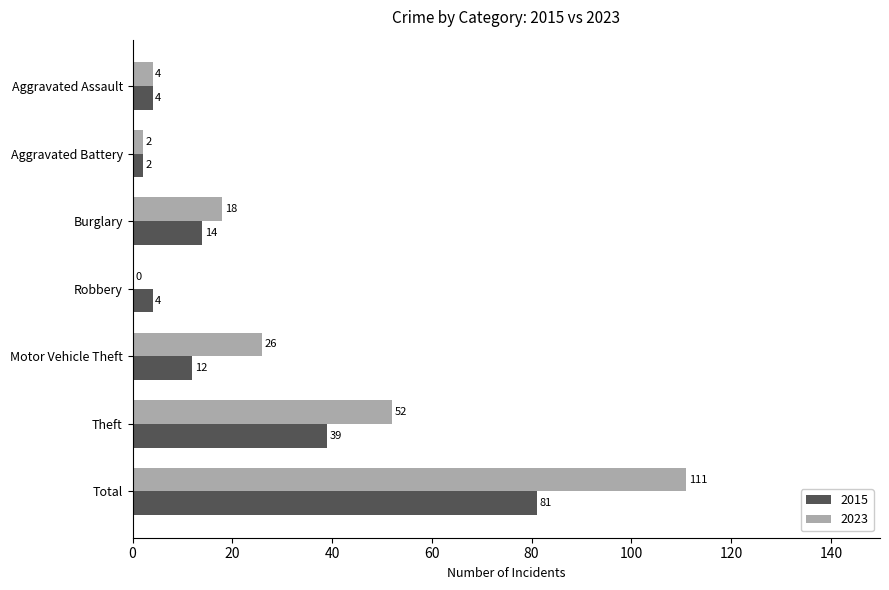

At which label does 2023 reach its peak?

Total